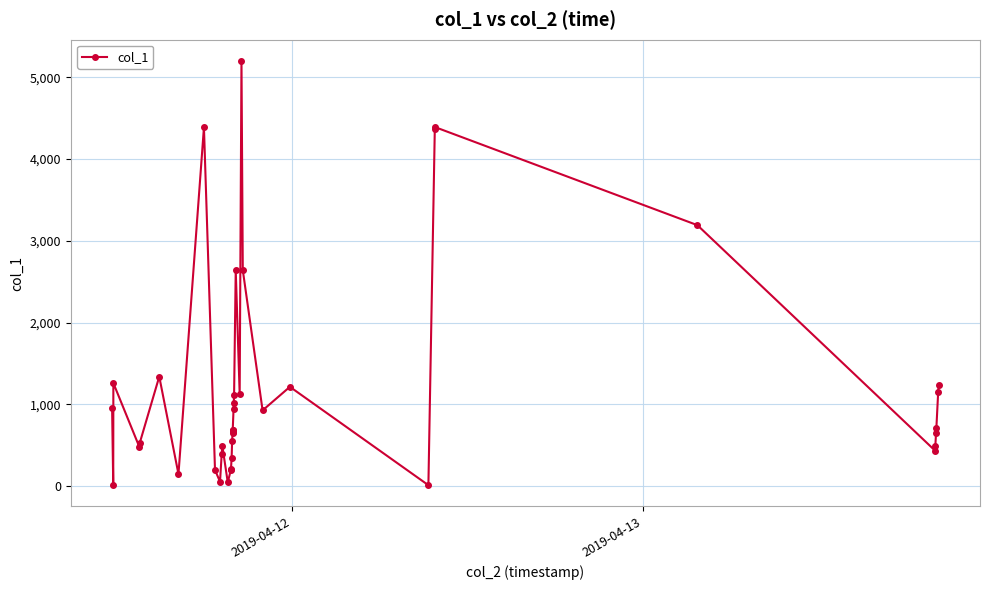

What is the sum of all values?

47758.7